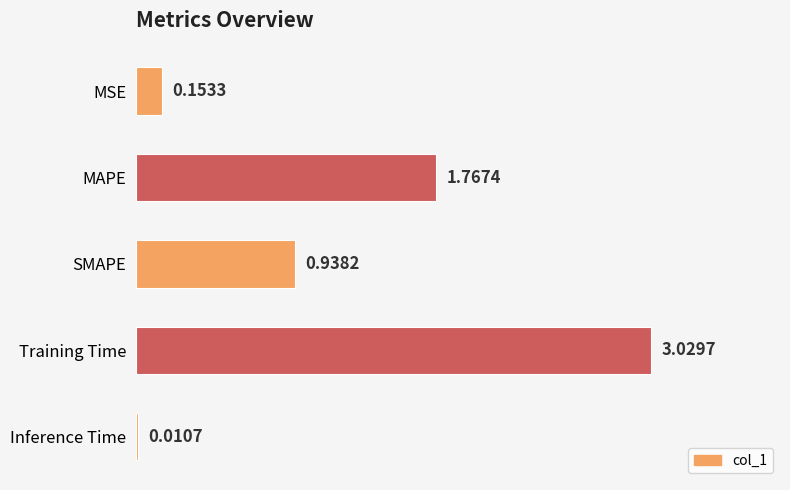

Where is the data nearest to the value 1?

SMAPE